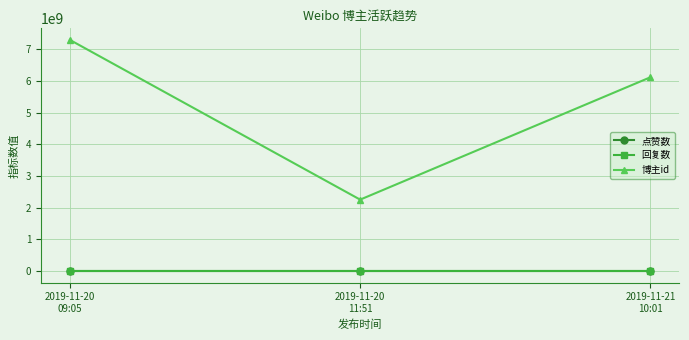

Reading right to left, extract all data points from this chart.

点赞数: 2019-11-21
10:01=0	2019-11-20
11:51=0	2019-11-20
09:05=0
回复数: 2019-11-21
10:01=0	2019-11-20
11:51=0	2019-11-20
09:05=0
博主id: 2019-11-21
10:01=6119568453	2019-11-20
11:51=2254851547	2019-11-20
09:05=7298862952